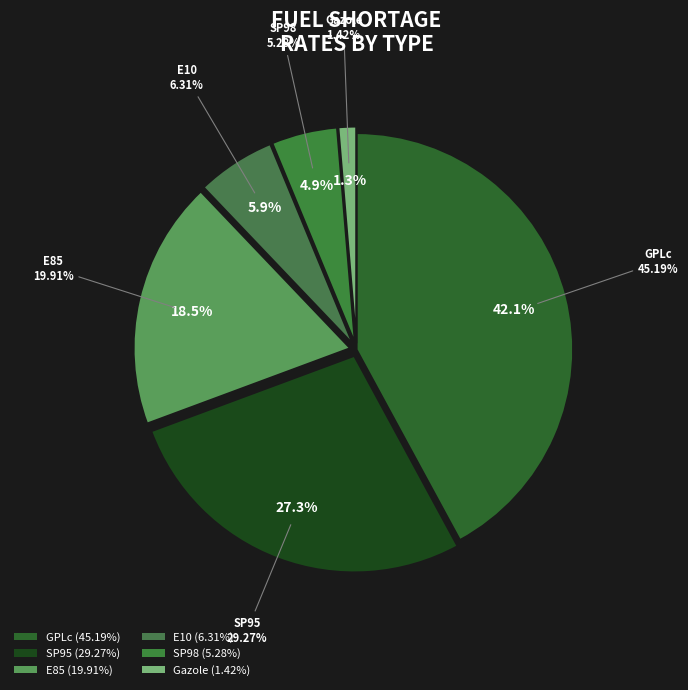

Which has a higher value, GPLc or E10?

GPLc